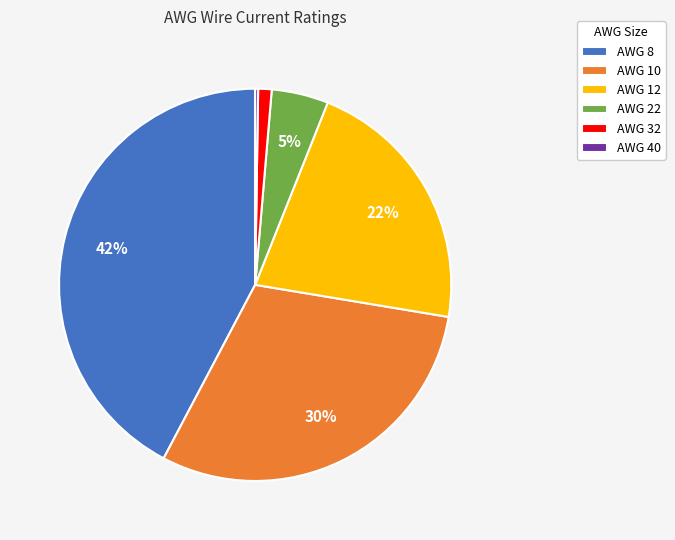

To the nearest percent, what portion does AWG 32 represent?

1%